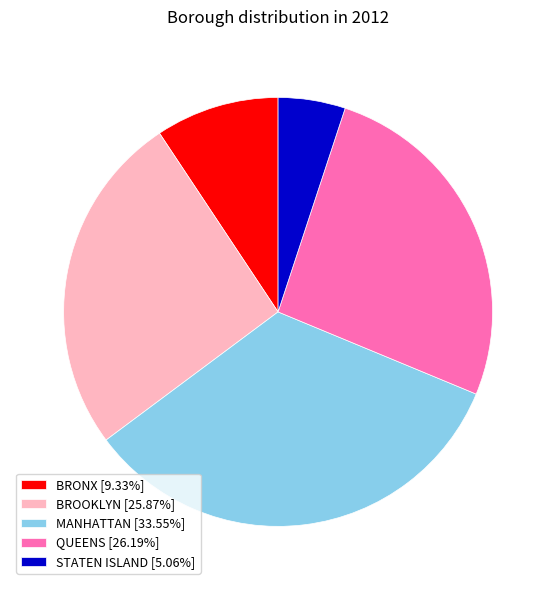

Is QUEENS [26.19%] the majority of the pie?

No